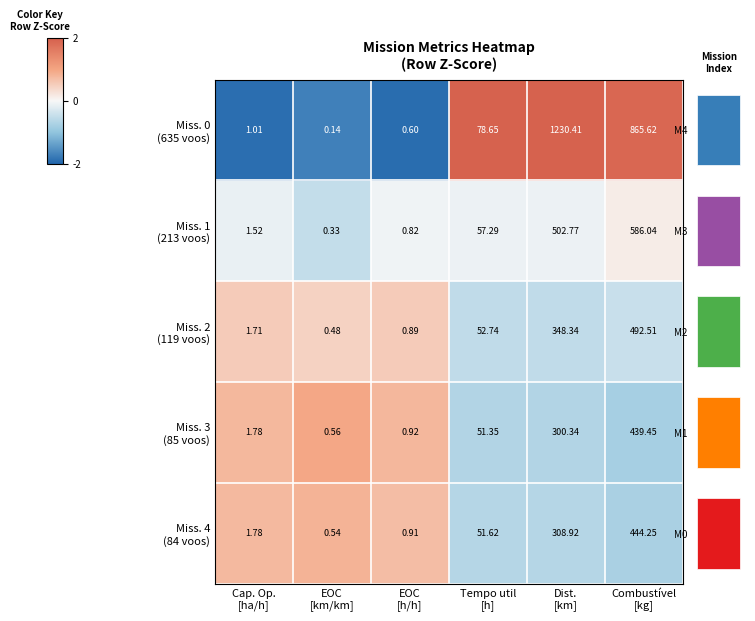

How many data points in Miss. 2 (119 voos) are above 0?

3